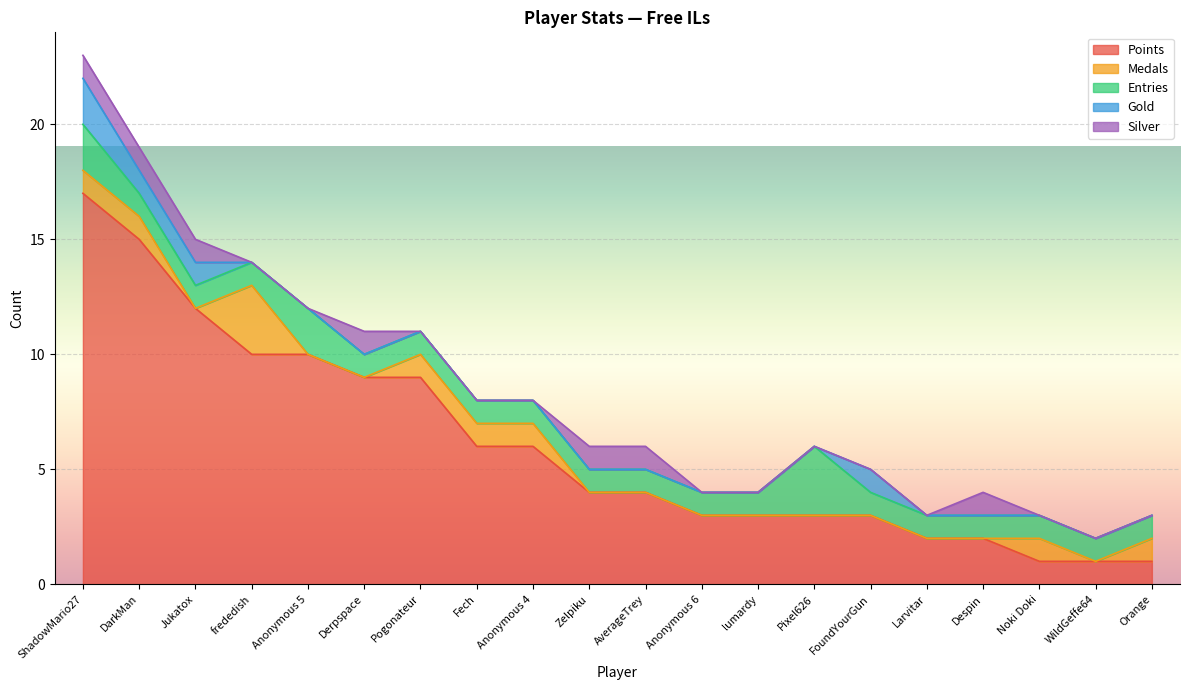

Rank the series by their maximum value, from highest to lowest.

Points, Medals, Entries, Gold, Silver